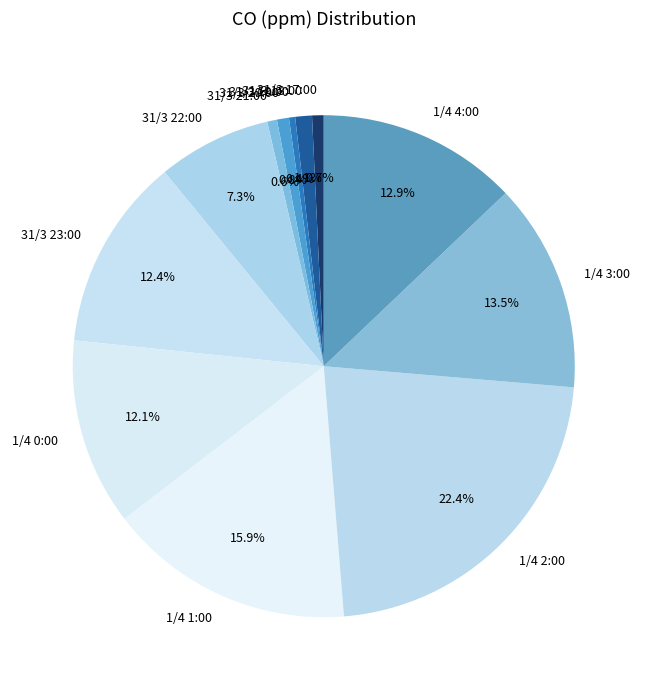

The 31/3 19:00 slice represents 12% of the pie. True or false?

False